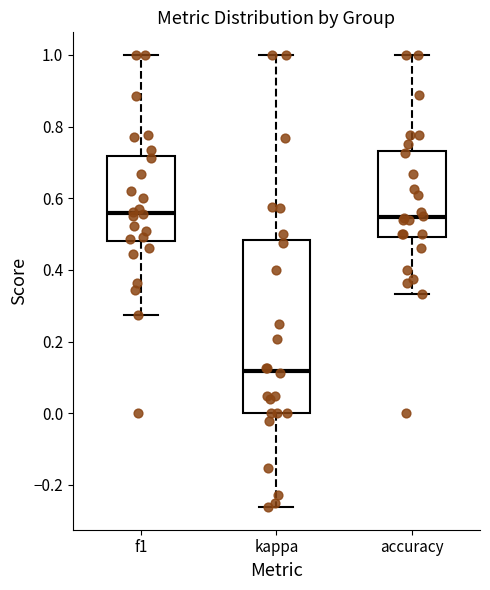

Where is the upper edge of the box for f1 on the y-axis? The values are not printed on the chart, so give them approximately, as read against the axis.

0.72